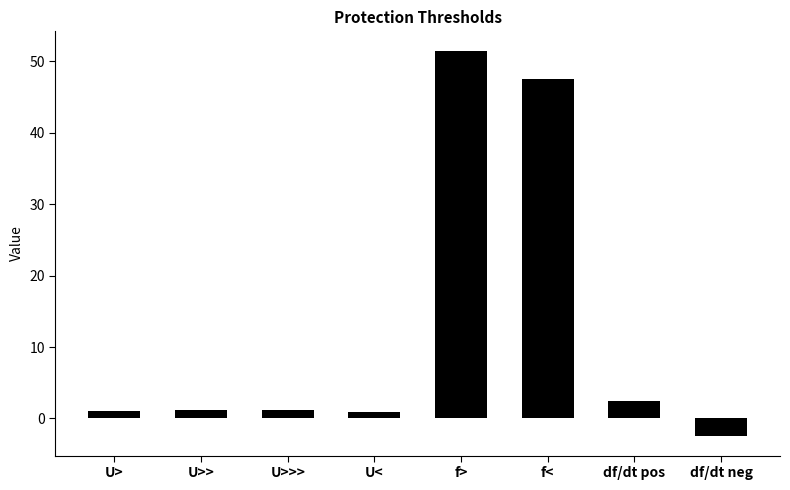

At which category does the chart reach its minimum across all series?

df/dt neg